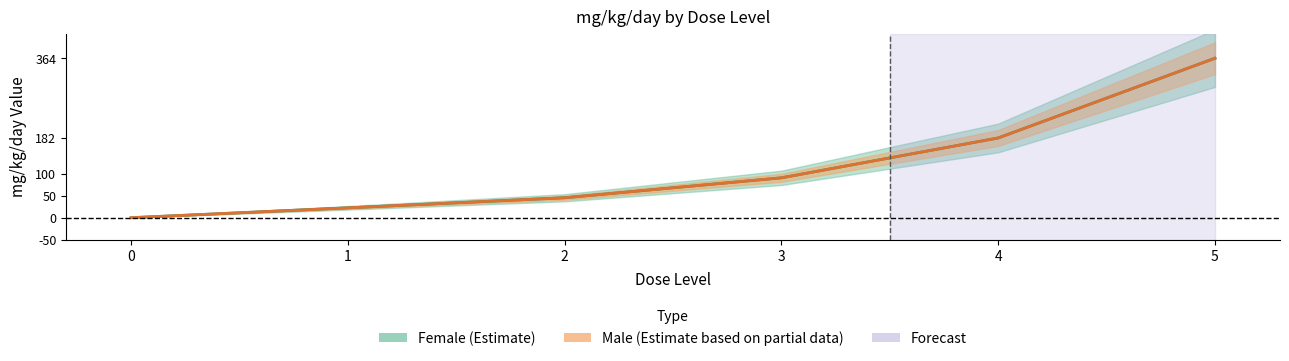

How many lines are shown in the chart?

2